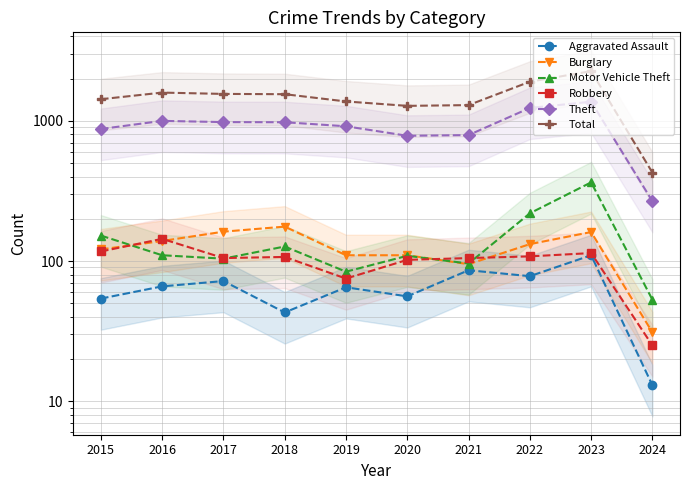

At which category is the sum across all series the highest?

2023